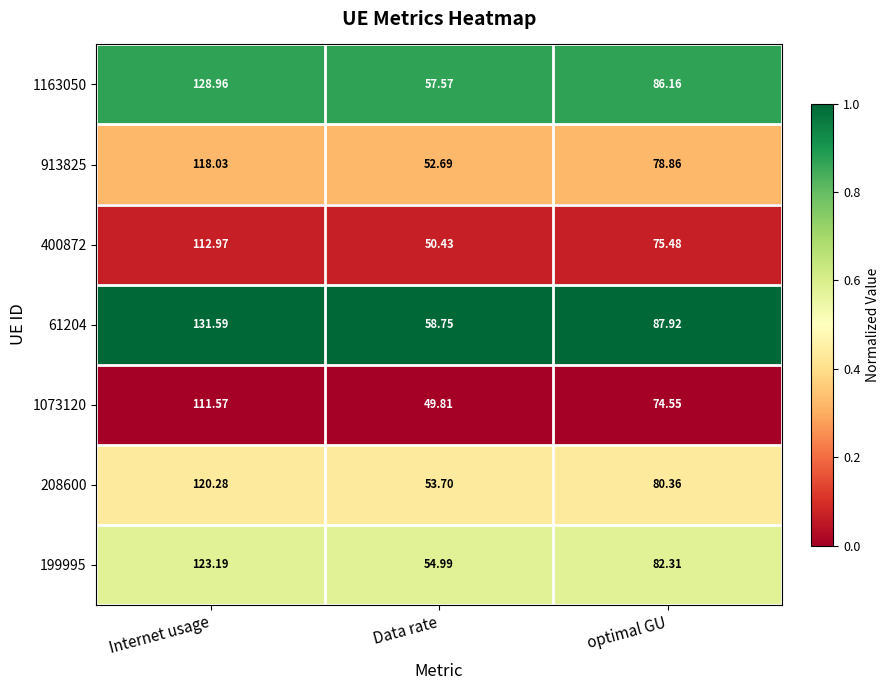

Where does the 61204 series first go above 87?

Internet usage